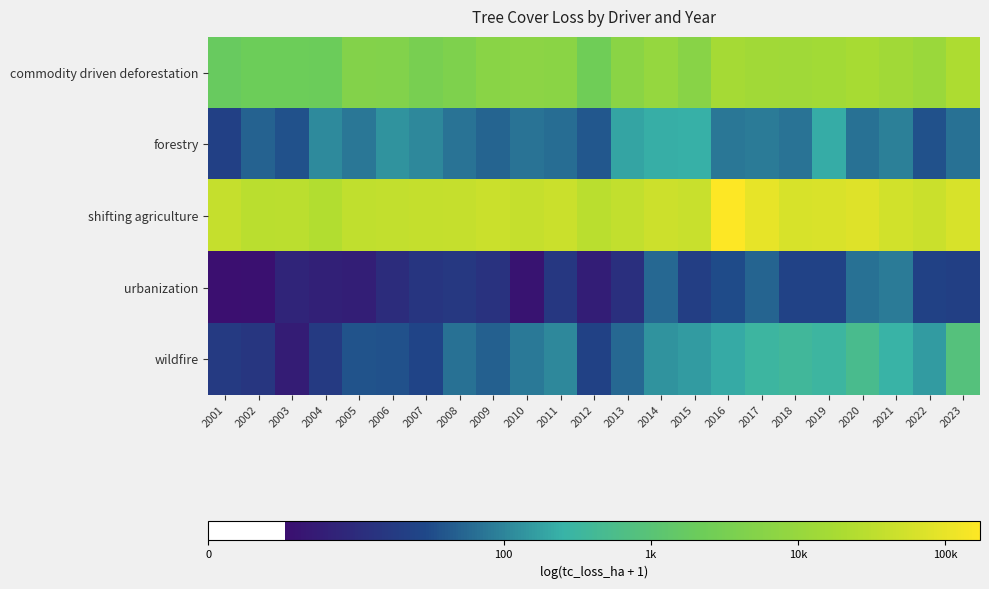

Between 2014 and 2018, which is larger?

2018